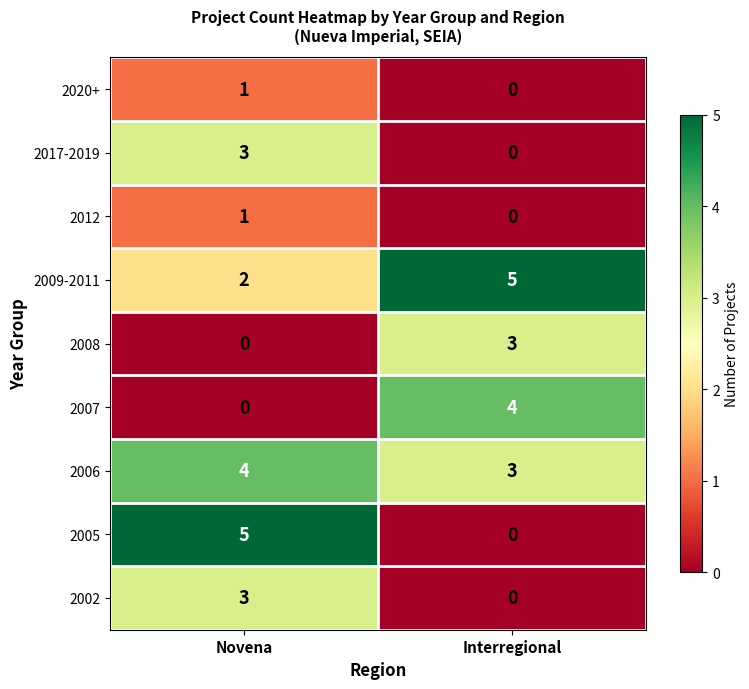

The 2007 series shows 4 at Interregional. True or false?

True